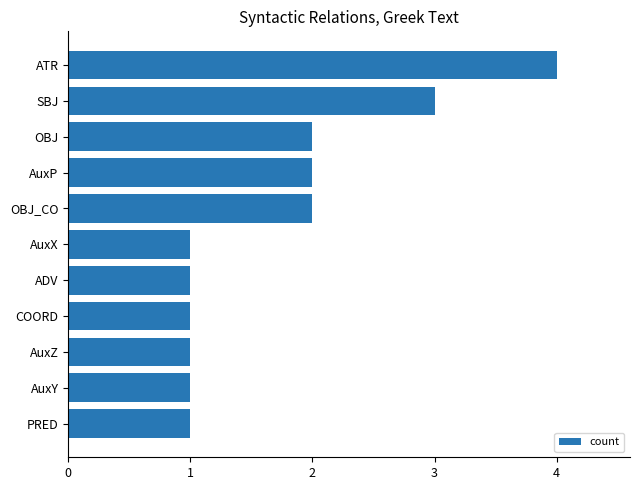

What is the sum of all values?

19